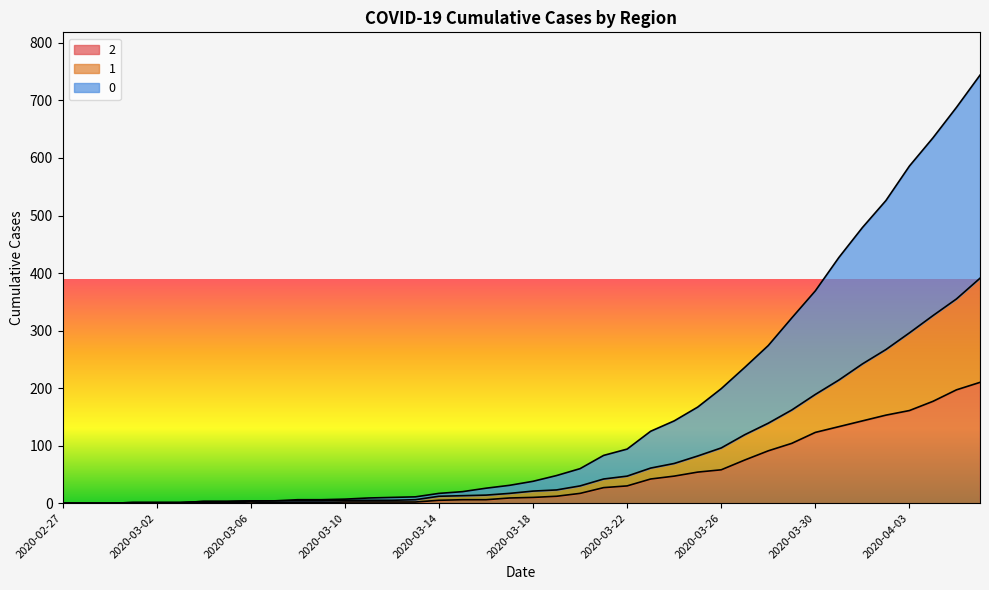

What position from the left is 2020-03-24?

27